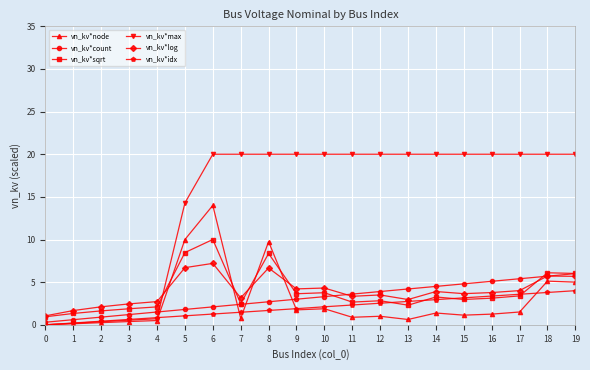

What is the average value of the vn_kv*idx series?

2.0